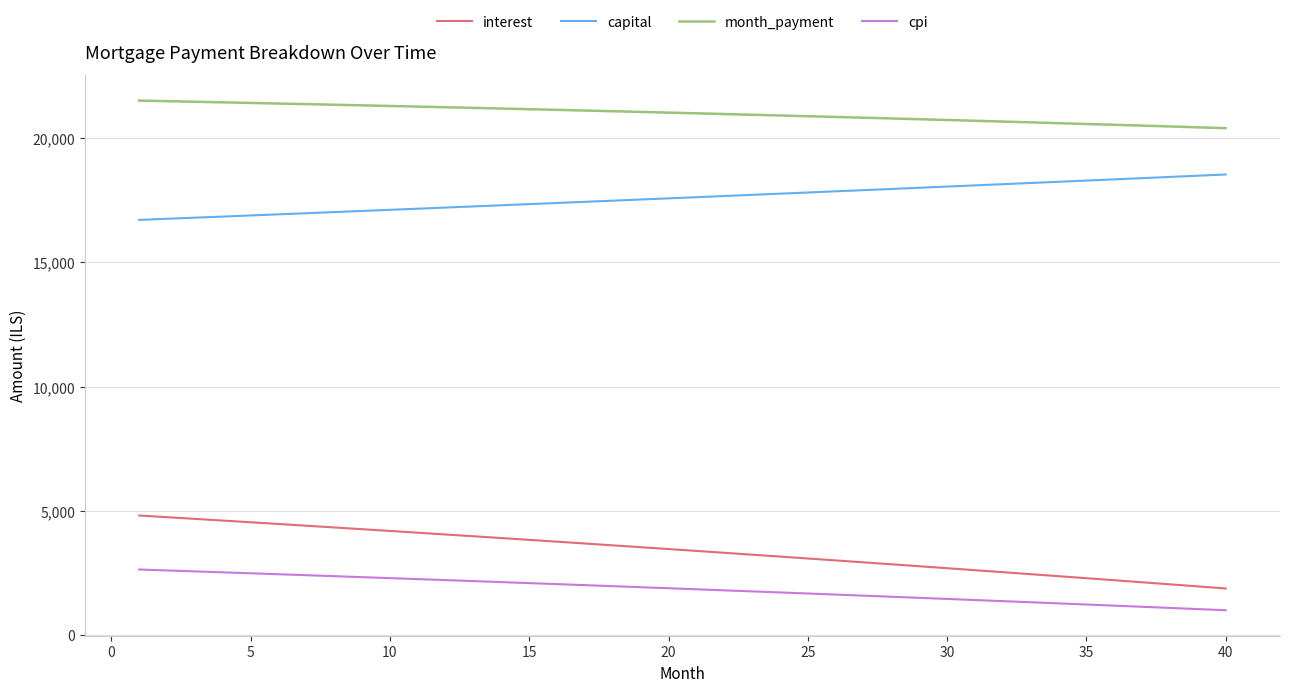

True or false: month_payment and cpi cross at least once.

False